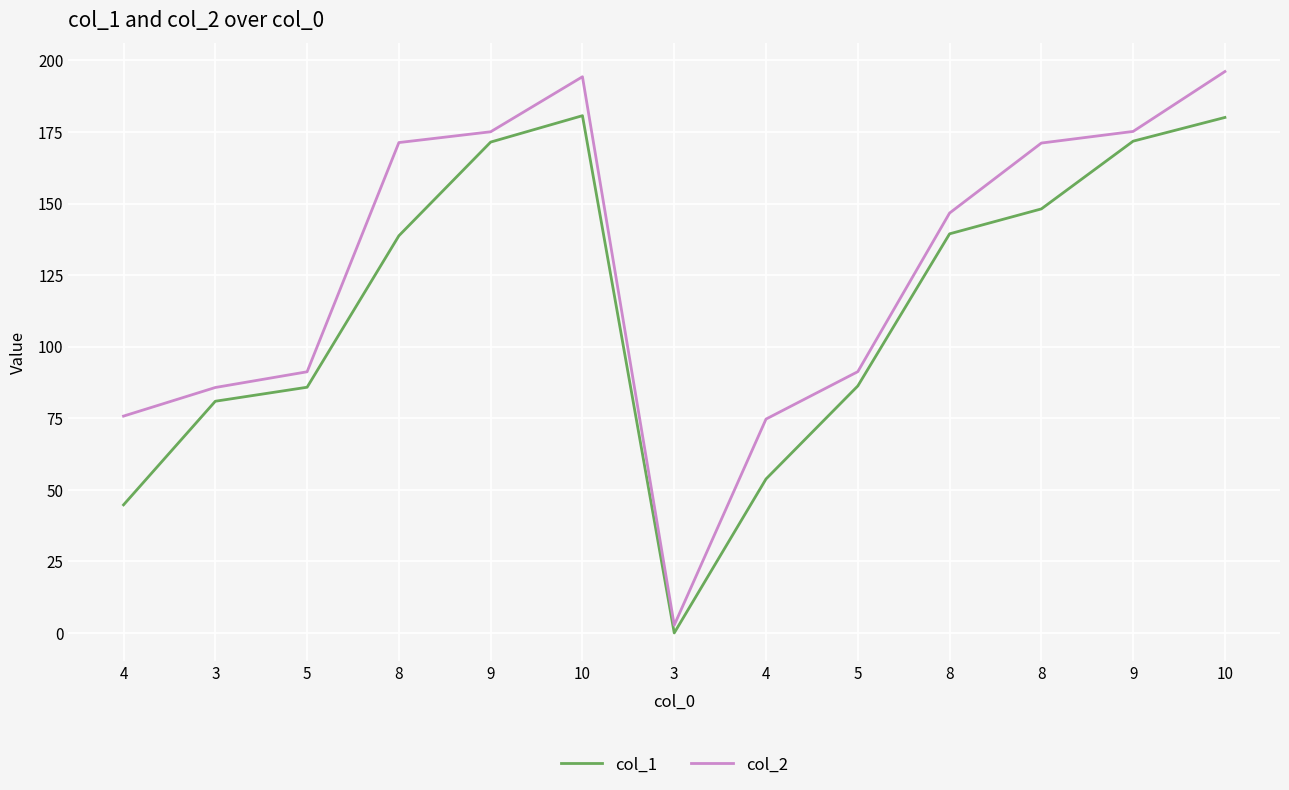

True or false: col_1 and col_2 intersect in this chart.

False